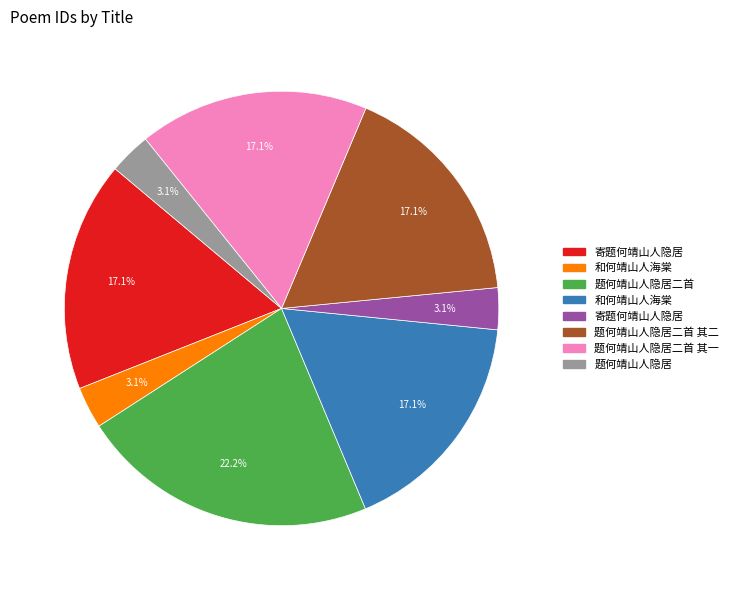

Is there a majority slice in this chart?

No